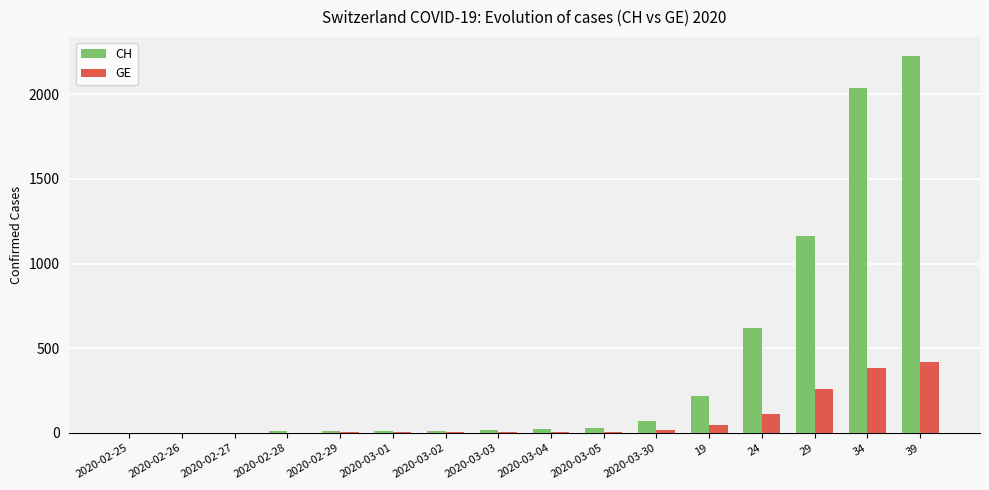

Does the chart contain stacked bars?

No